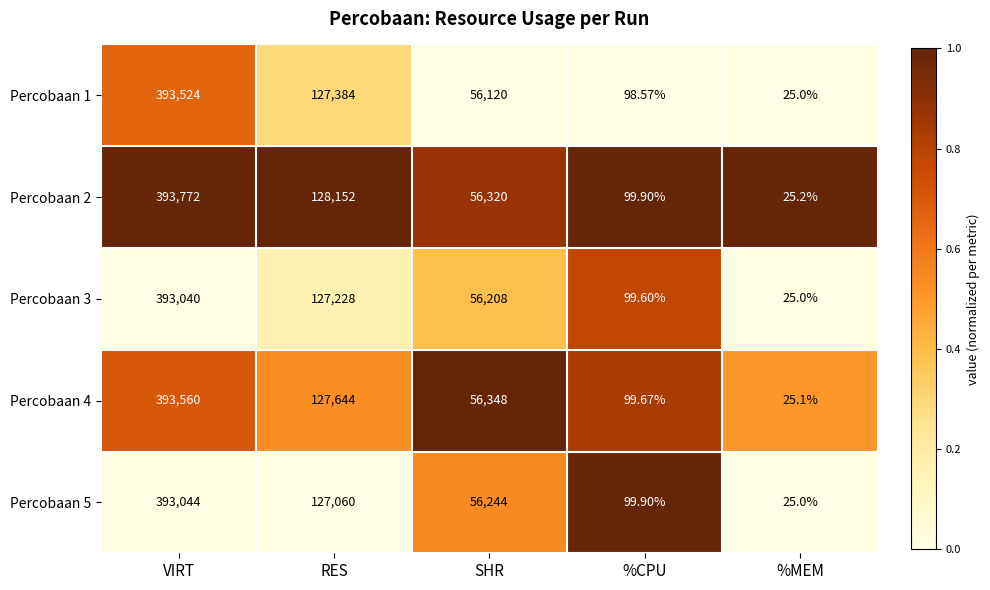

At which category is the sum across all series the highest?

VIRT